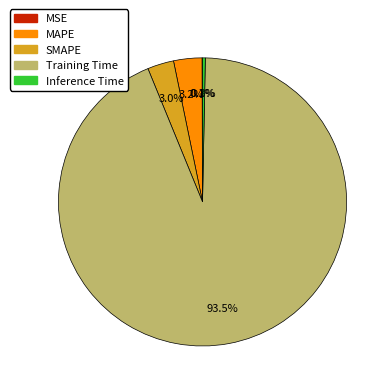

Is MAPE the majority of the pie?

No